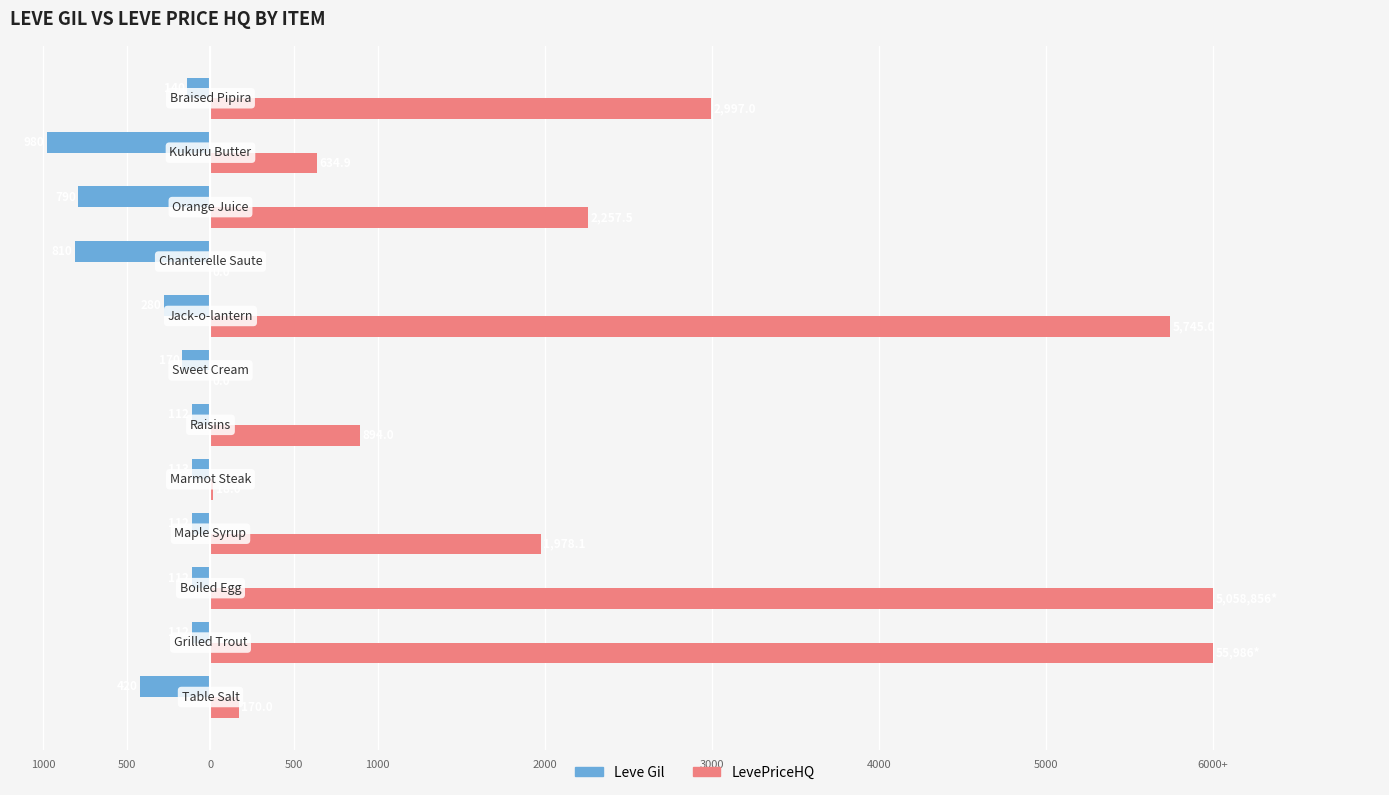

What are all the series names shown in the legend?

Leve Gil, LevePriceHQ